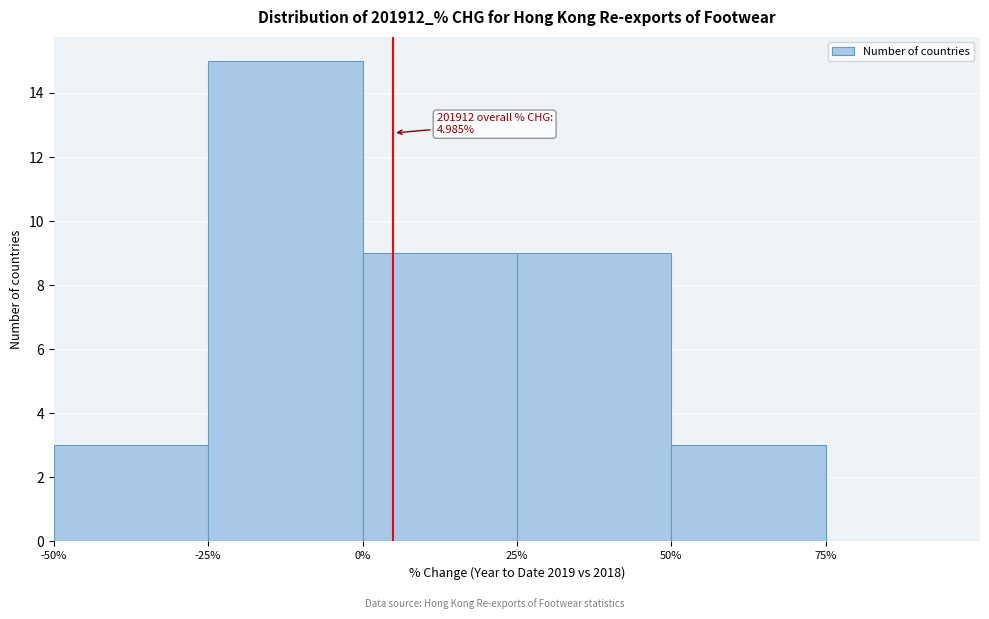

Over which range of the x-axis is the bar tallest?

-25 to 0